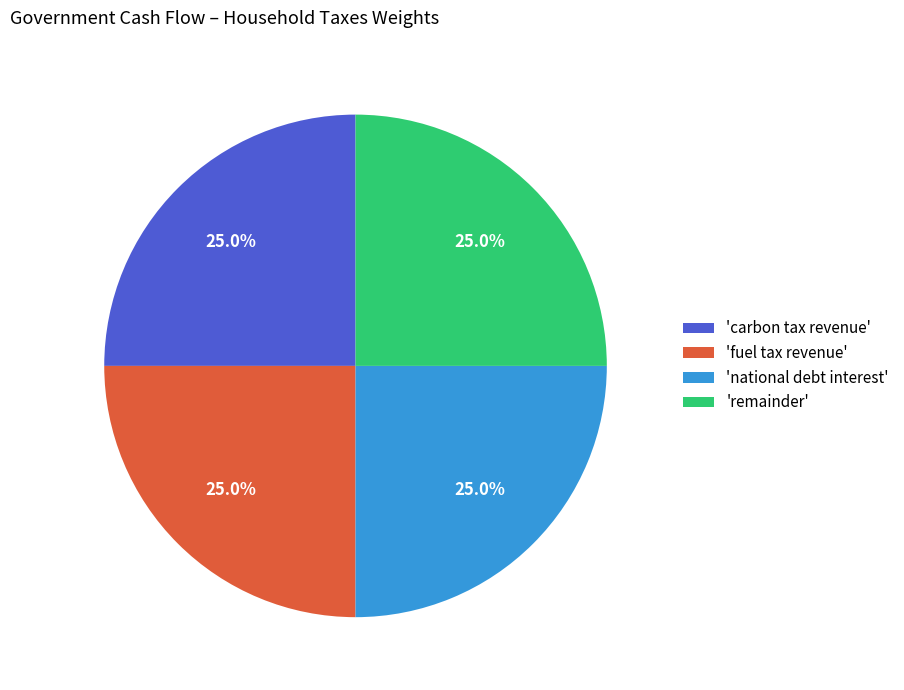

Count the number of slices in the pie.

4